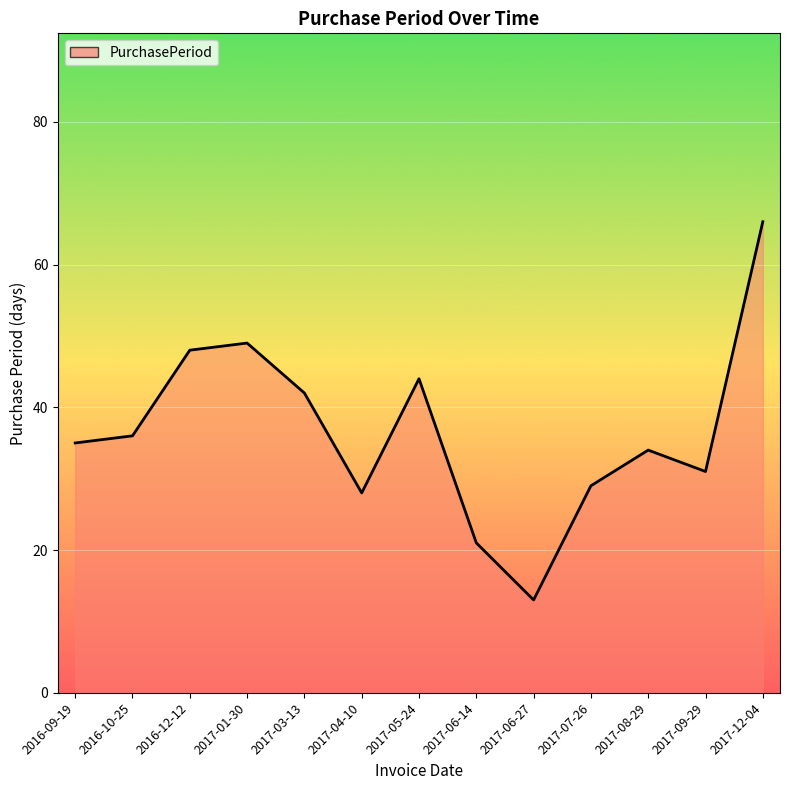

What is the average value?

37